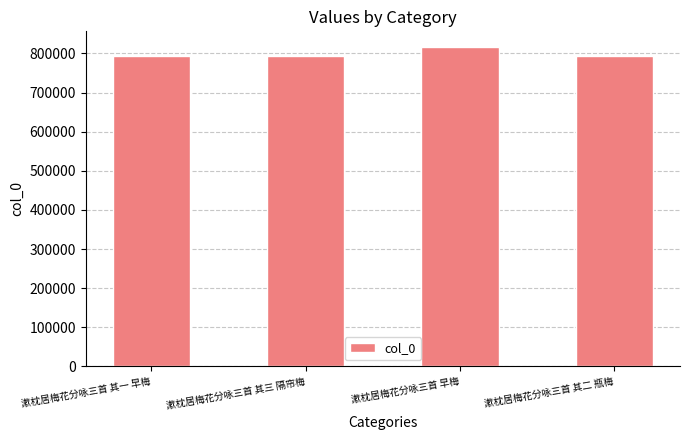

What is the change in value from 漱枕居梅花分咏三首 其一 早梅 to 漱枕居梅花分咏三首 早梅?

+21570